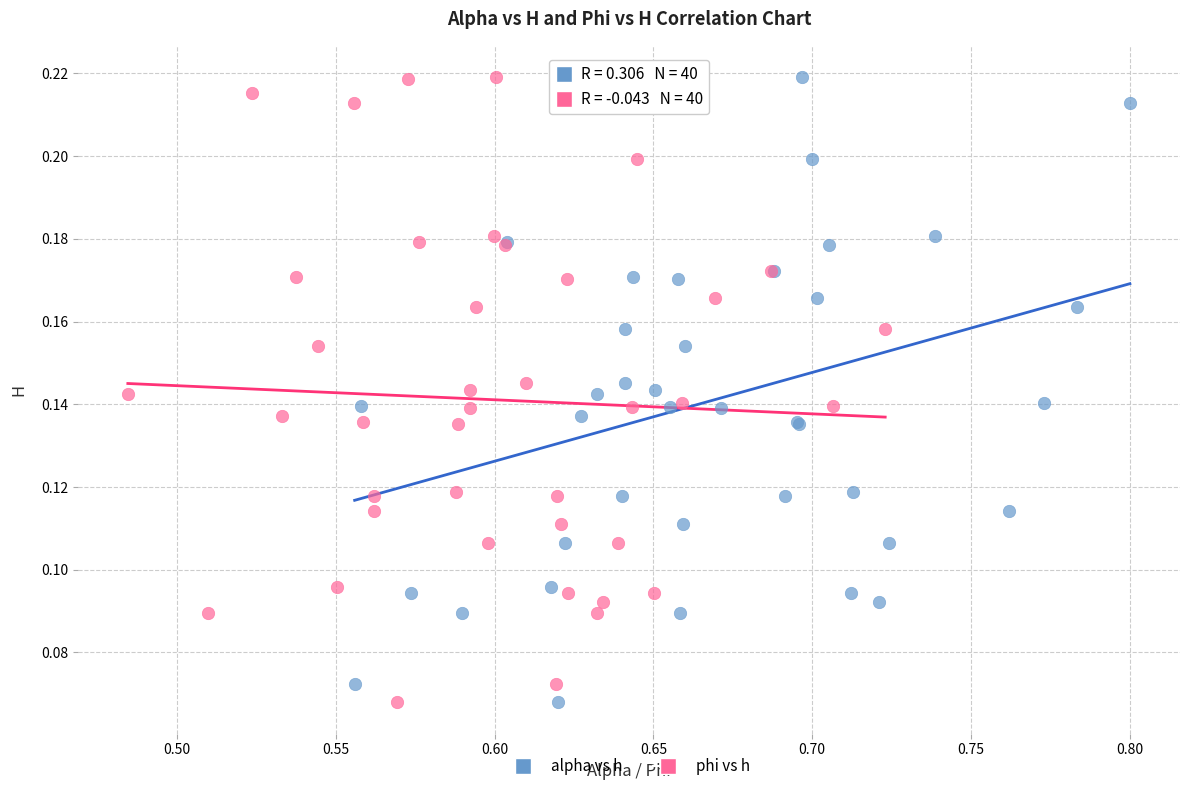

What are all the series names shown in the legend?

alpha vs h, phi vs h